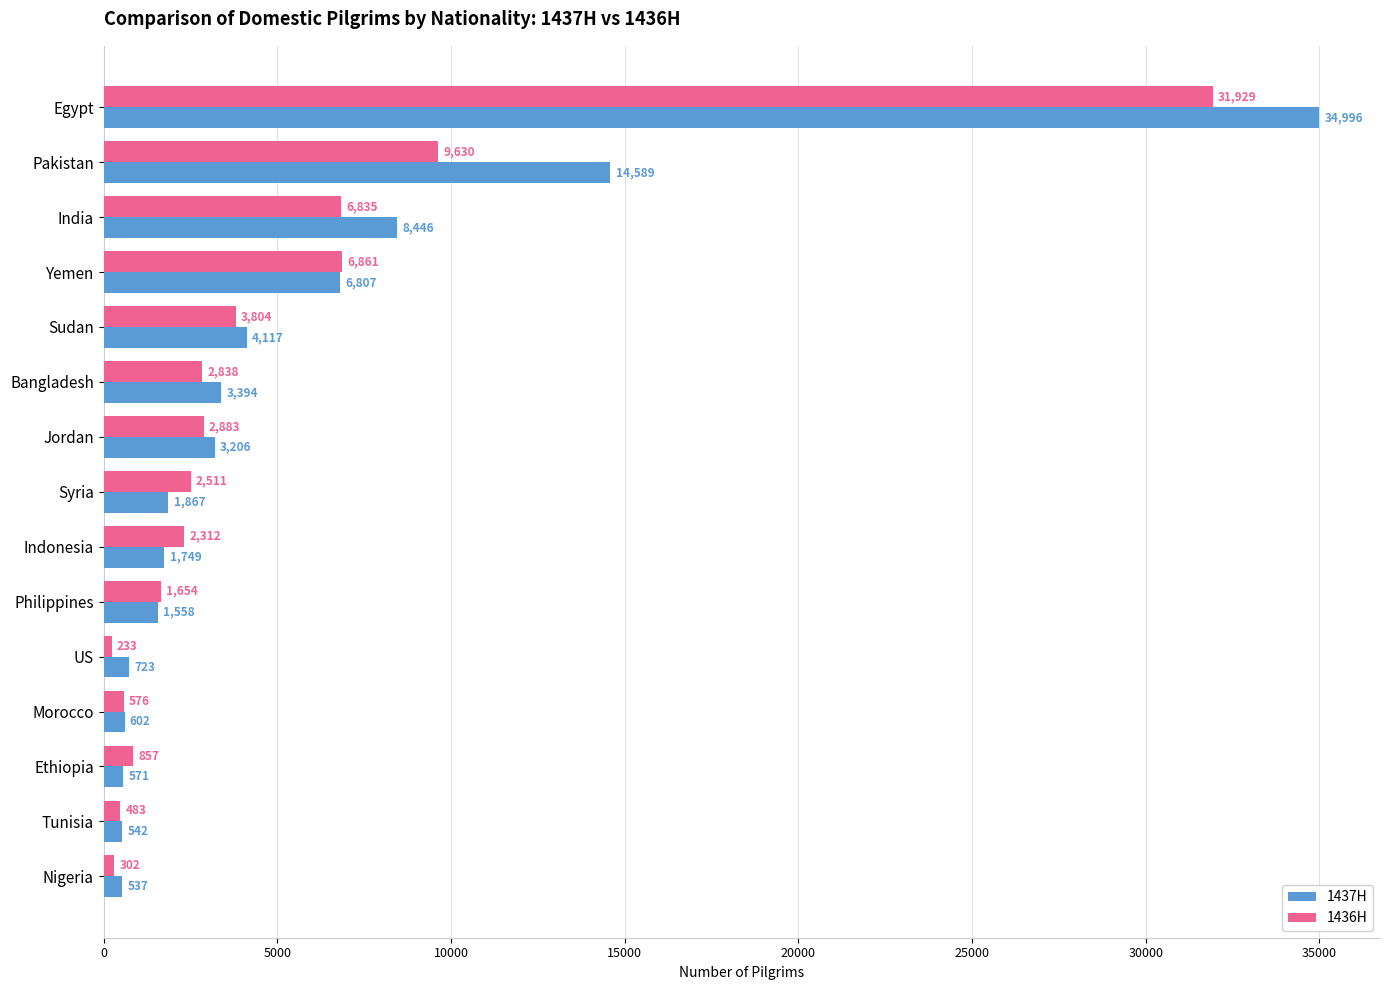

Which series has the largest total across all categories?

1437H